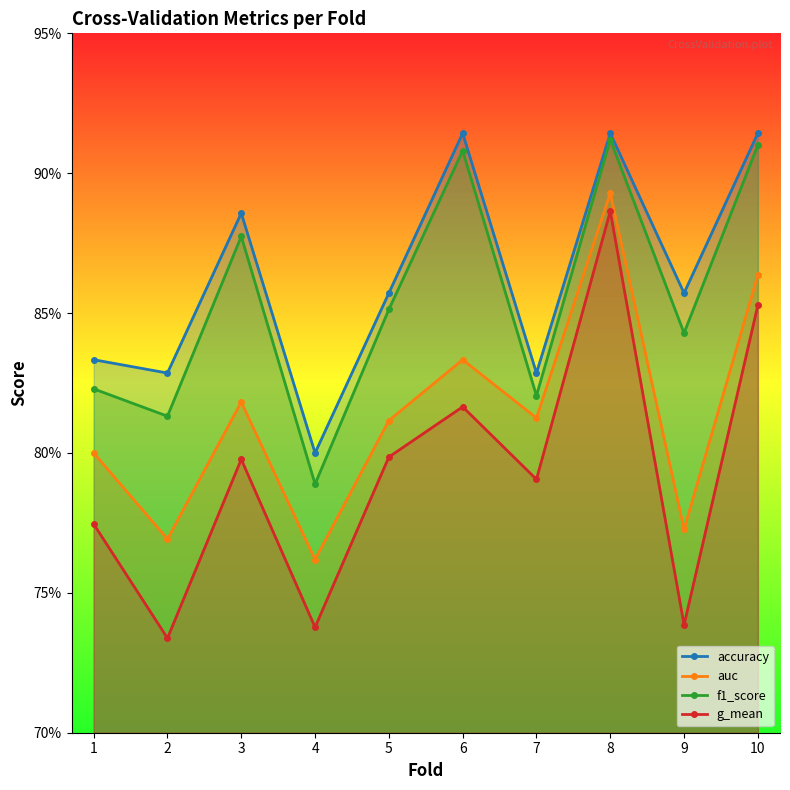

What are all the series names shown in the legend?

accuracy, auc, f1_score, g_mean